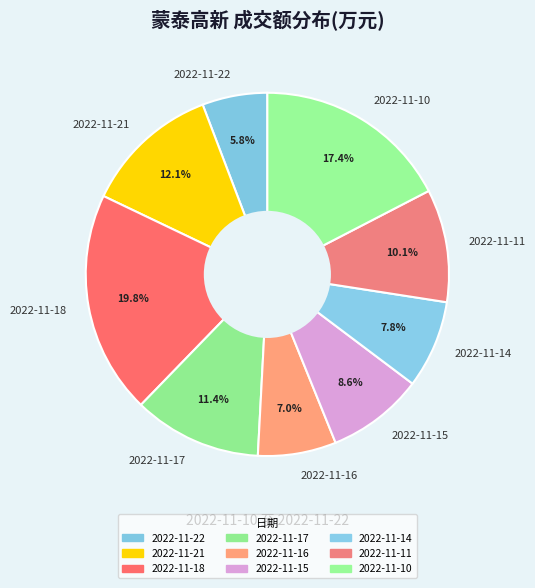

To the nearest percent, what percentage of the pie is 2022-11-10?

17%